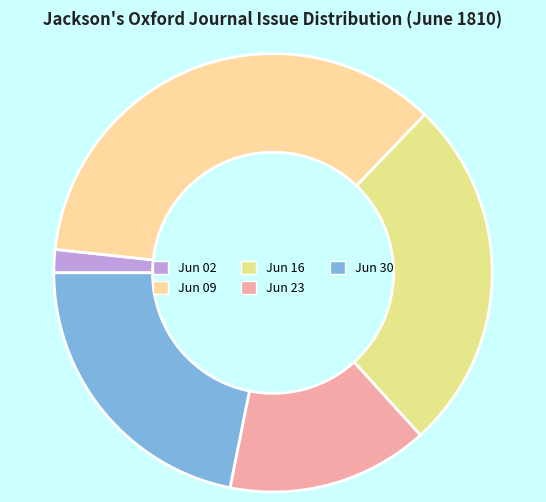

How many slices are in this pie chart?

5